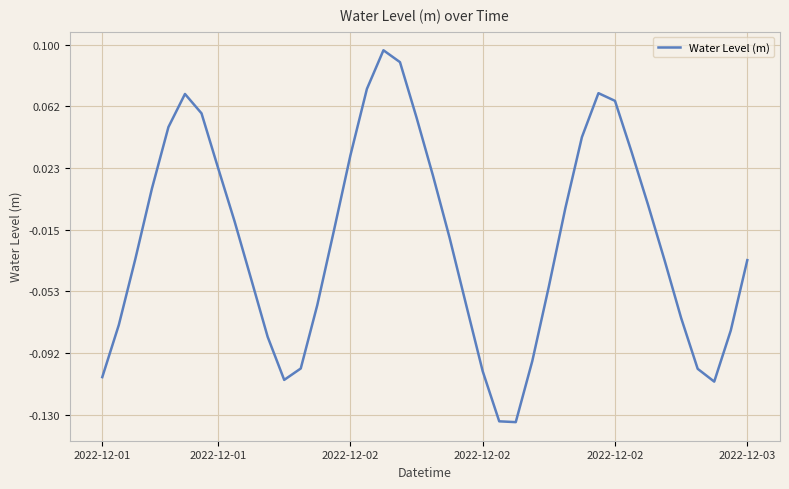

What is the minimum value shown in the chart?

-0.1